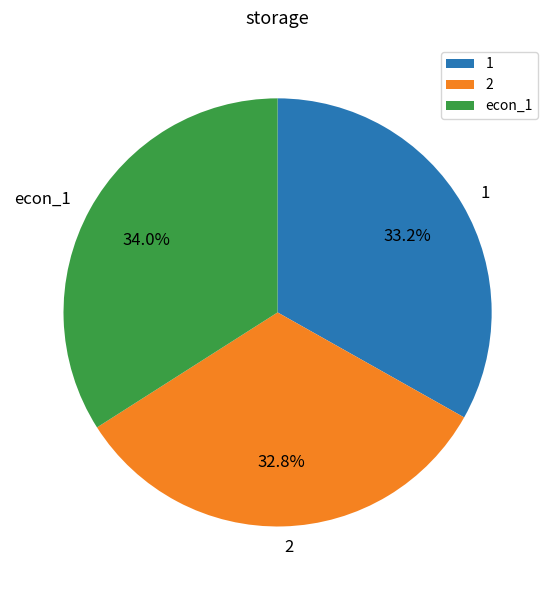

Combined, what portion of the pie is 1 and econ_1?

67.2%